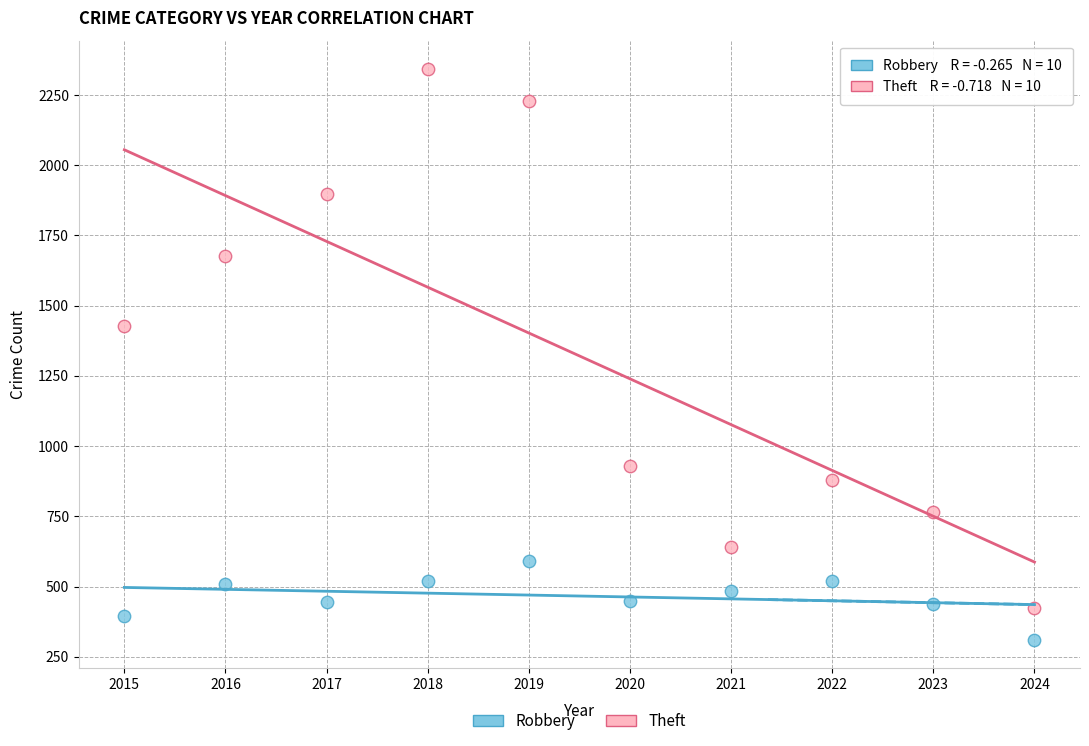

Which series reaches the maximum Y coordinate?

Theft